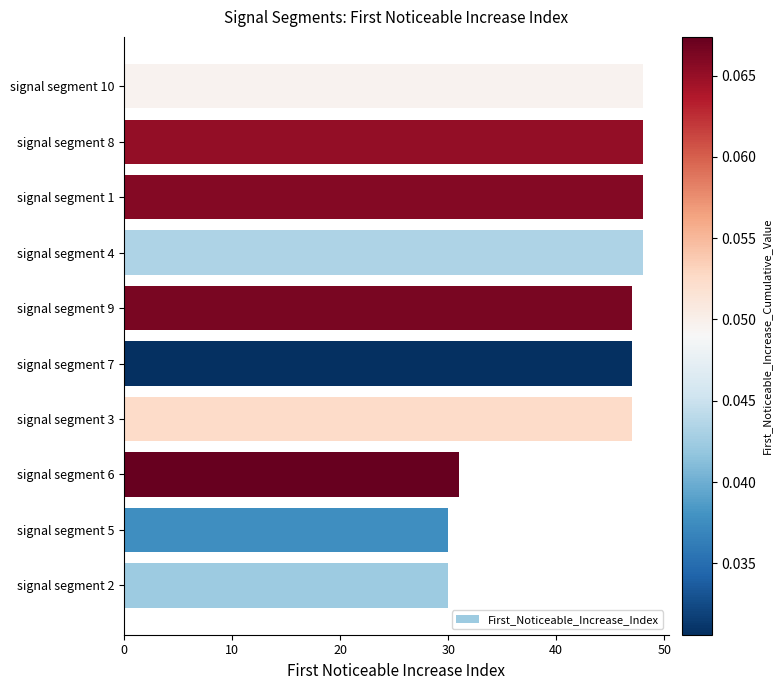

Approximately how many times larger is the value at signal segment 7 compared to signal segment 9?

1.0